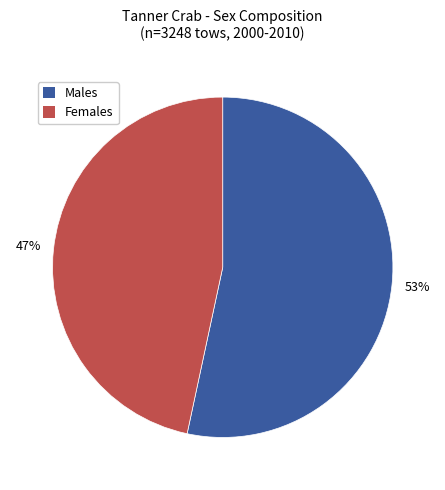

Which category accounts for the majority?

Males